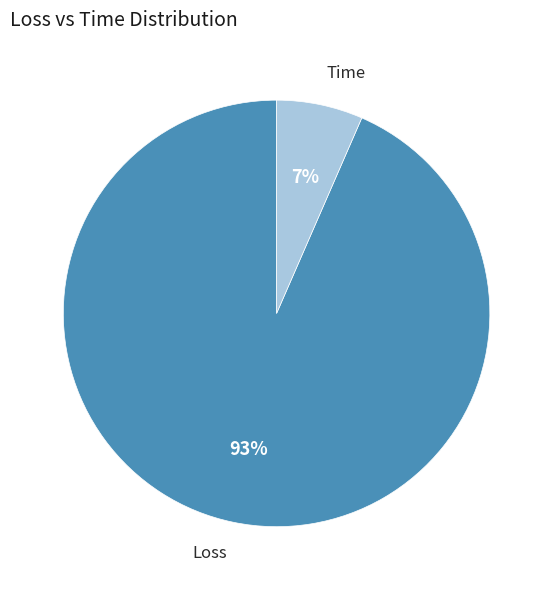

Which category has the biggest portion of the pie?

Loss